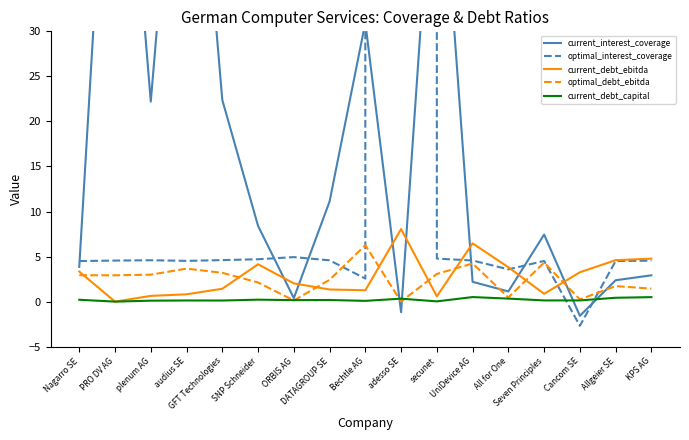

What is the label of the 7th point from the left?

ORBIS AG